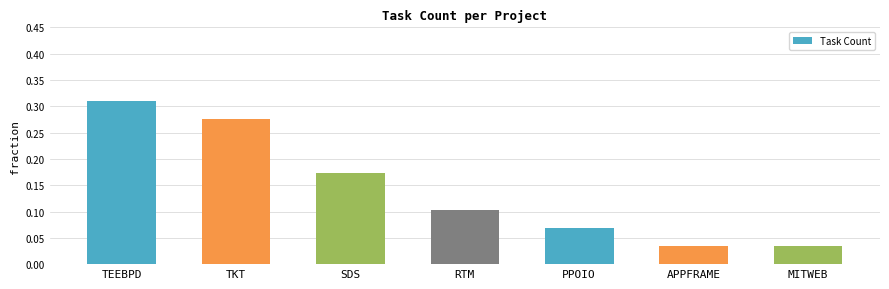

What is the label of the 2nd bar from the right?

APPFRAME